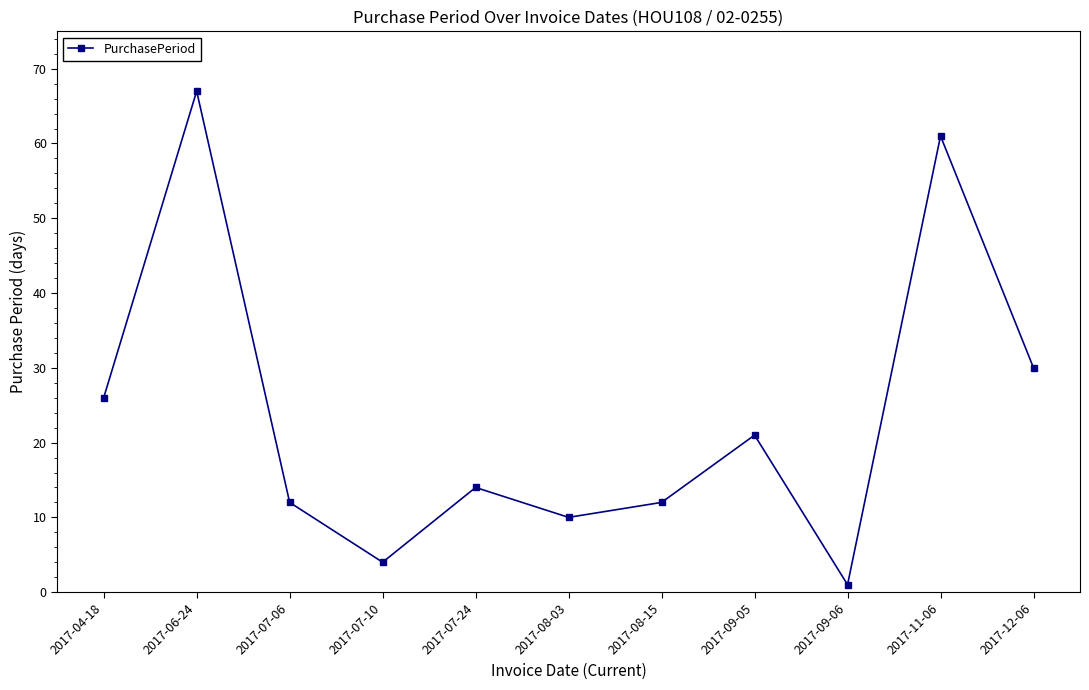

Reading right to left, extract all data points from this chart.

2017-12-06=30	2017-11-06=61	2017-09-06=1	2017-09-05=21	2017-08-15=12	2017-08-03=10	2017-07-24=14	2017-07-10=4	2017-07-06=12	2017-06-24=67	2017-04-18=26